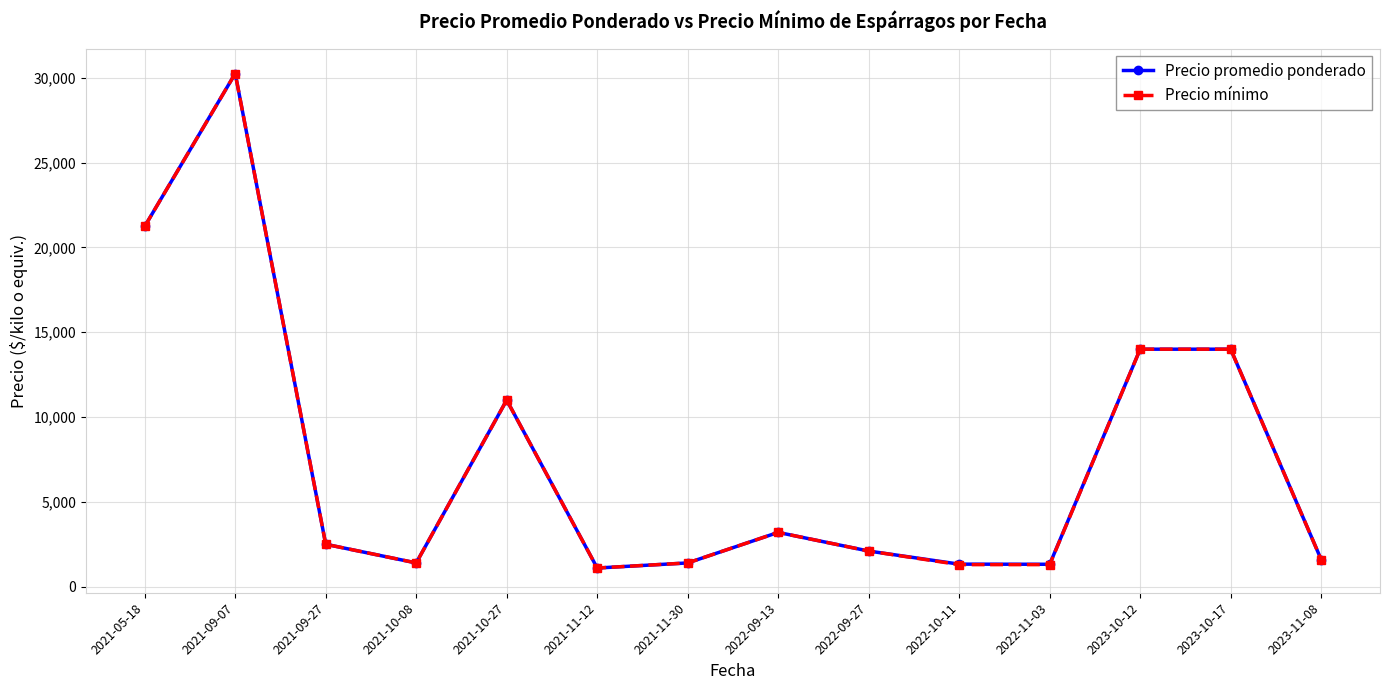

Where is the first local minimum for Precio mínimo?

2021-10-08